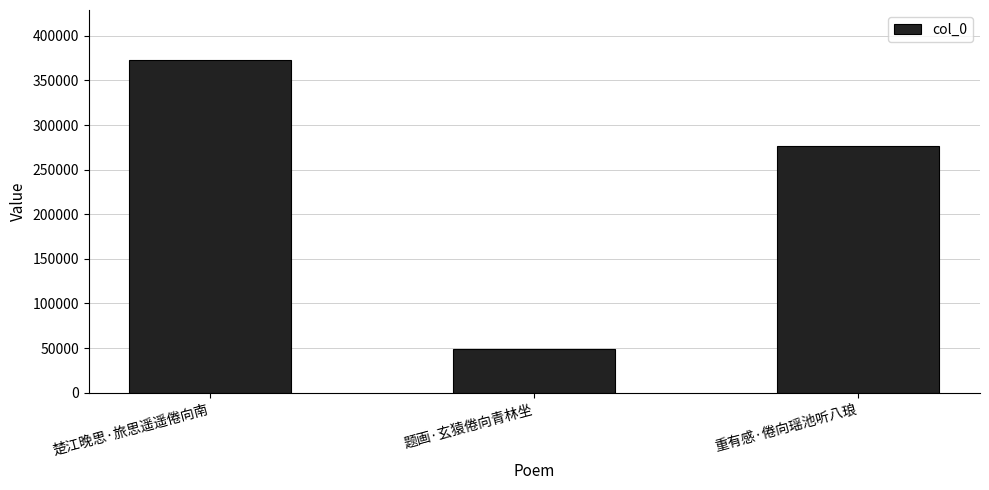

Rank the categories by value from highest to lowest.

楚江晚思·旅思遥遥倦向南, 重有感·倦向瑶池听八琅, 题画·玄猿倦向青林坐